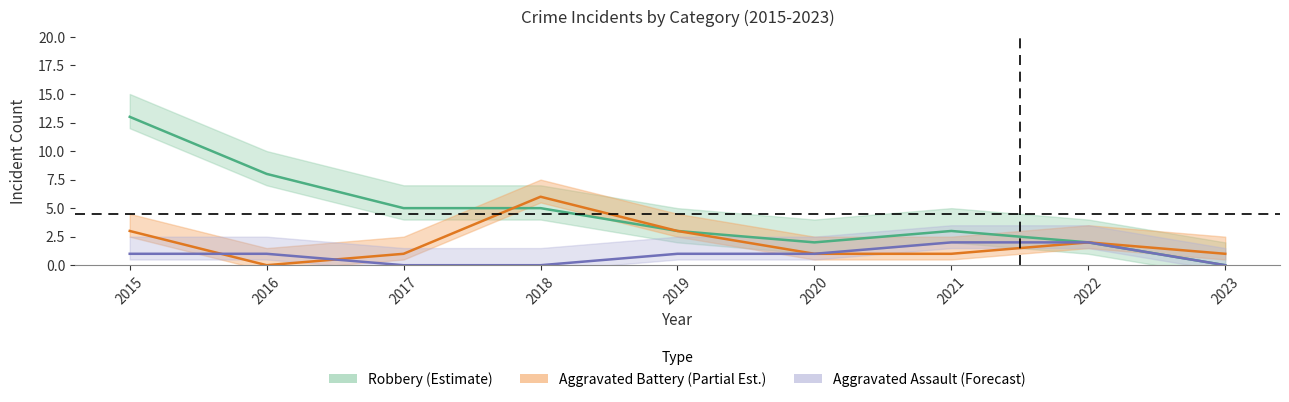

What is the difference between the maximum and minimum values in the Aggravated Battery series?

6